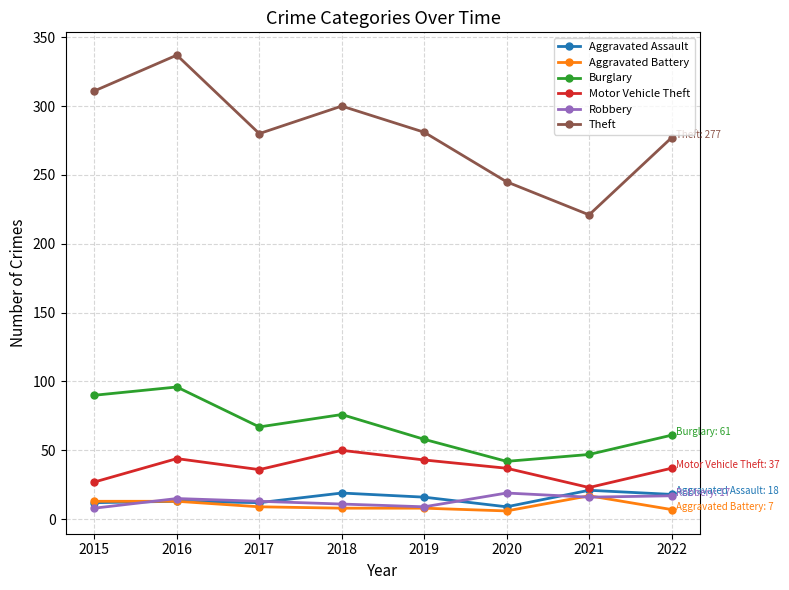

True or false: Aggravated Assault and Theft intersect in this chart.

False